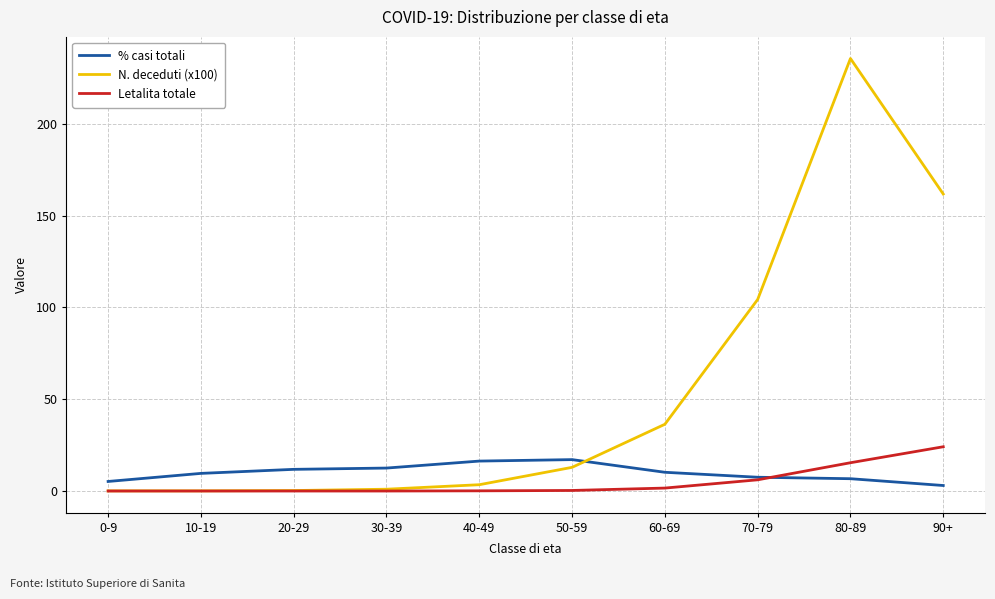

Which series has the widest spread of values?

N. deceduti (x100)